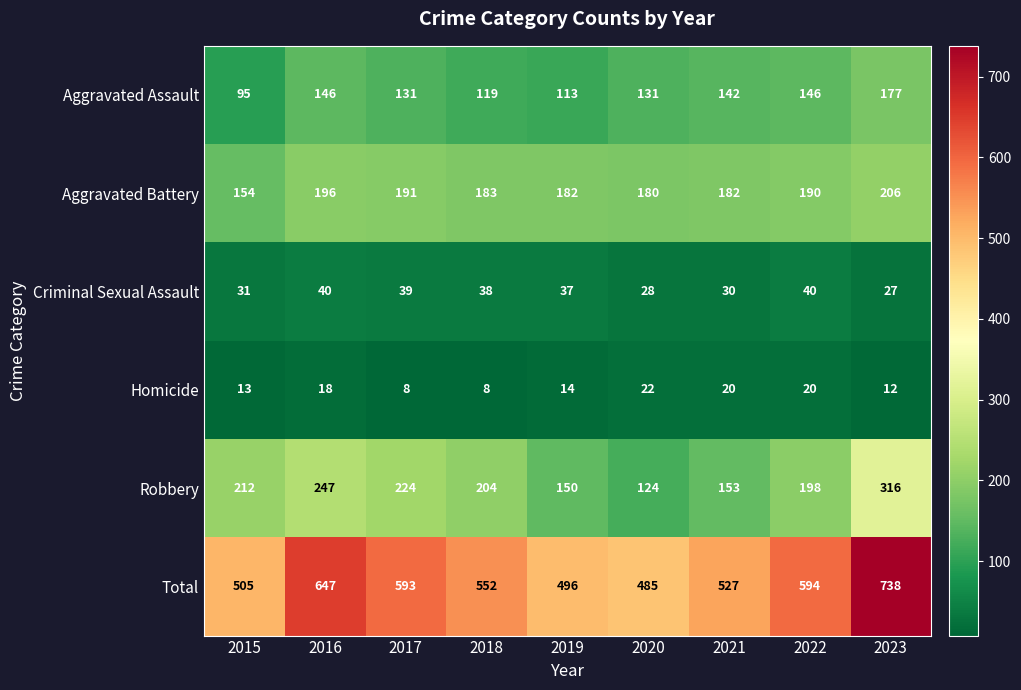

Rank the series at 2018 from highest to lowest value.

Total, Robbery, Aggravated Battery, Aggravated Assault, Criminal Sexual Assault, Homicide